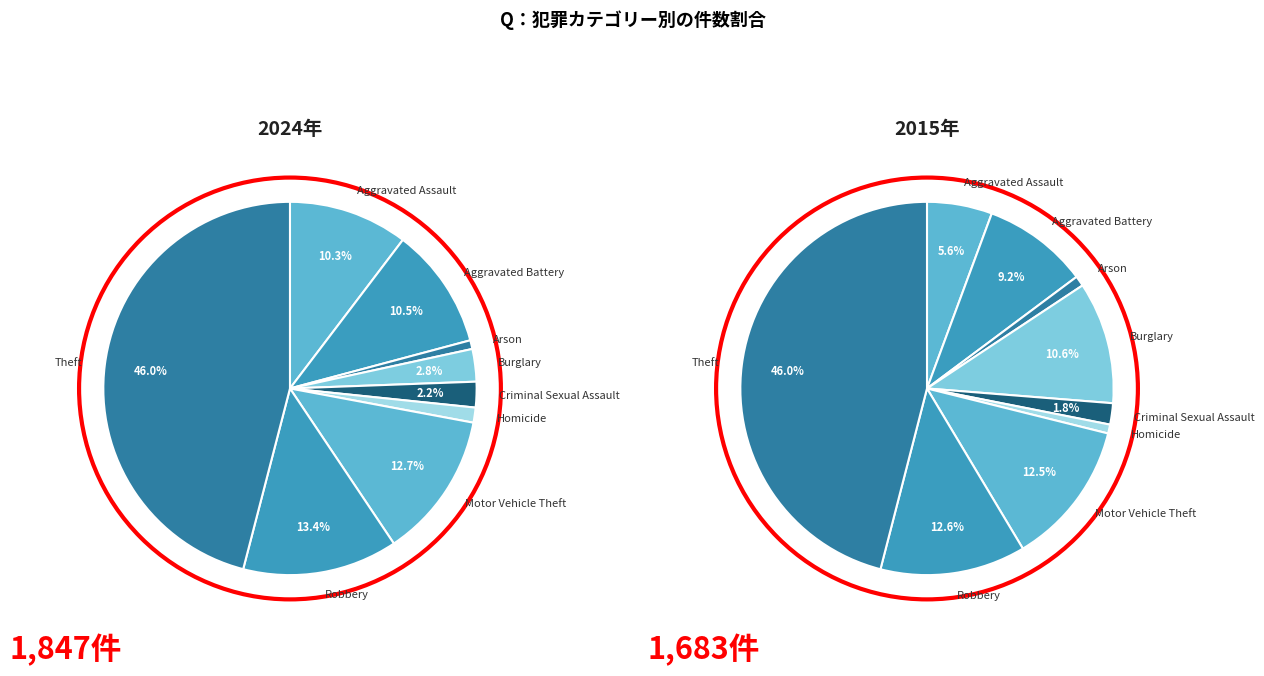

To the nearest percent, what percentage of the pie is Theft?

46%